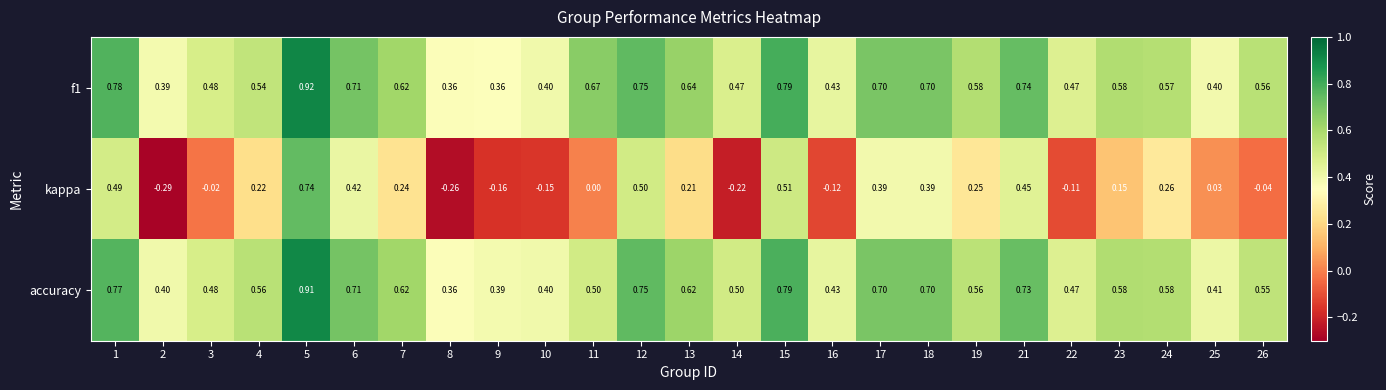

Is the value of kappa at 4 greater than the value of f1 at 22?

No